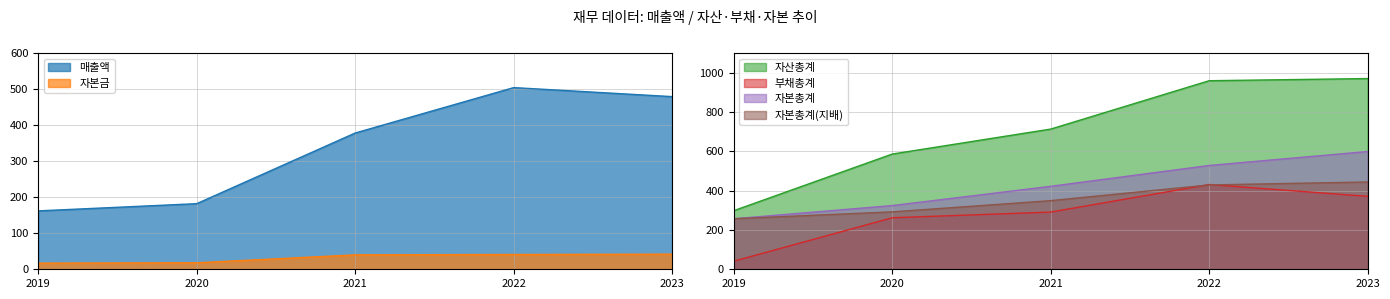

Where does the 자본총계 series first go above 422?

2022